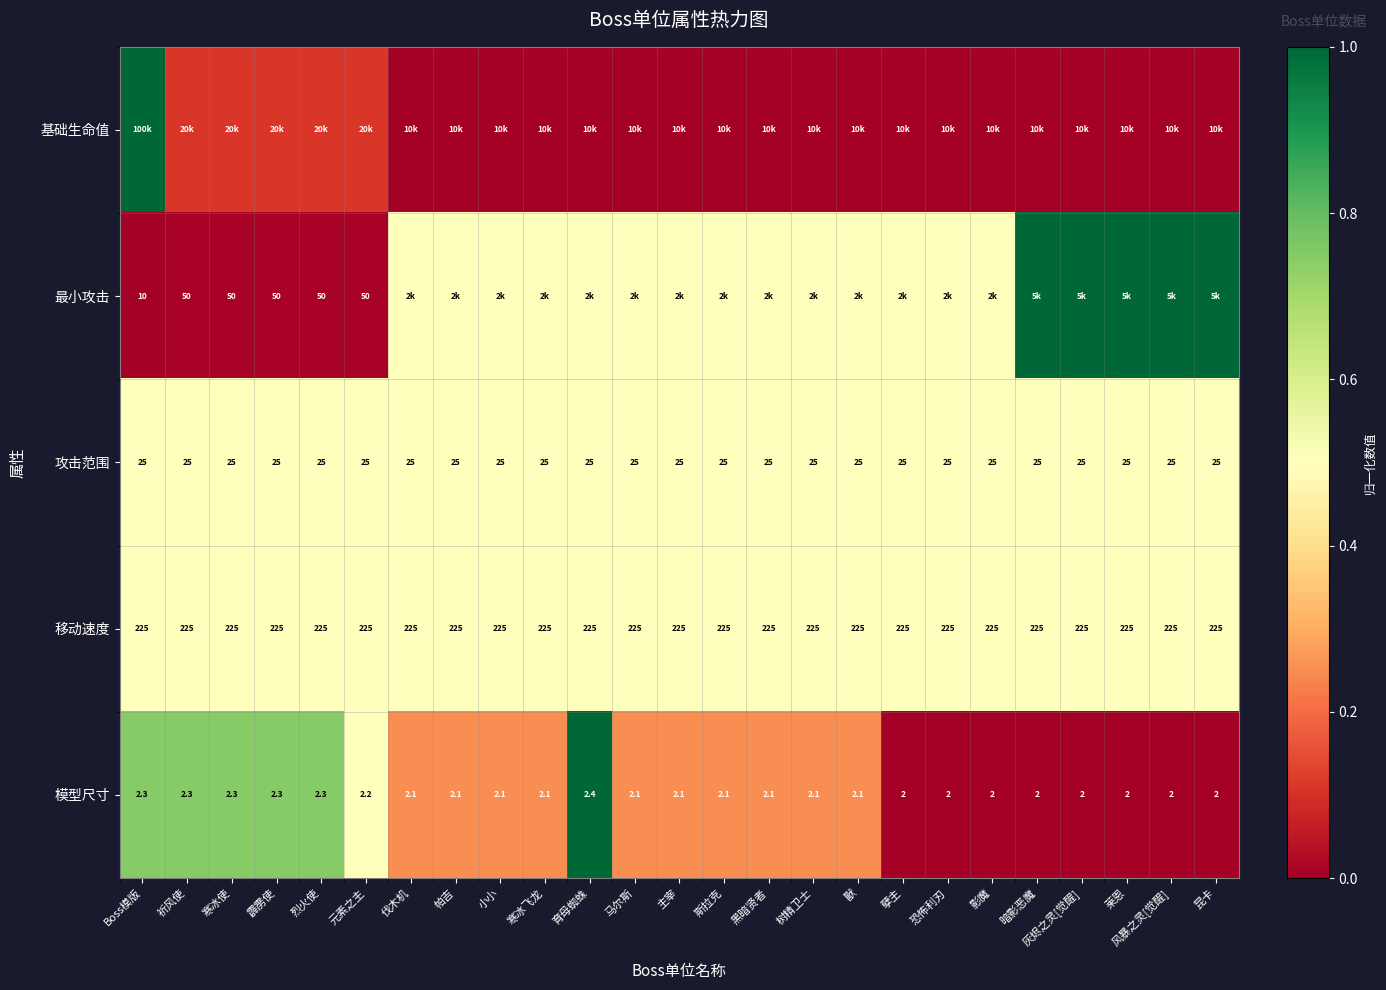

What is the total value across all series at 寒冰使?

1.9